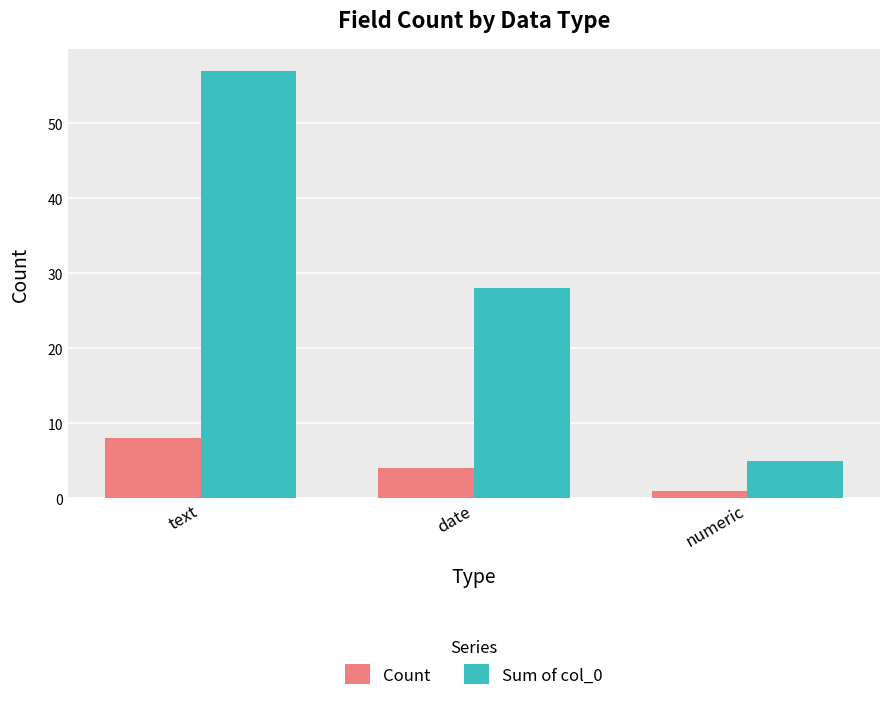

List the labels in order of Count value, smallest first.

numeric, date, text